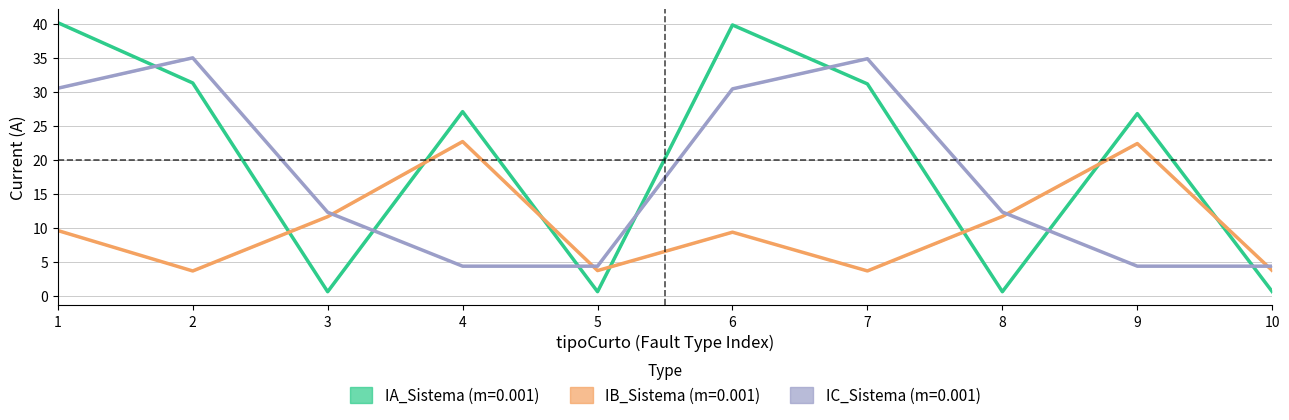

How many lines are shown in the chart?

3